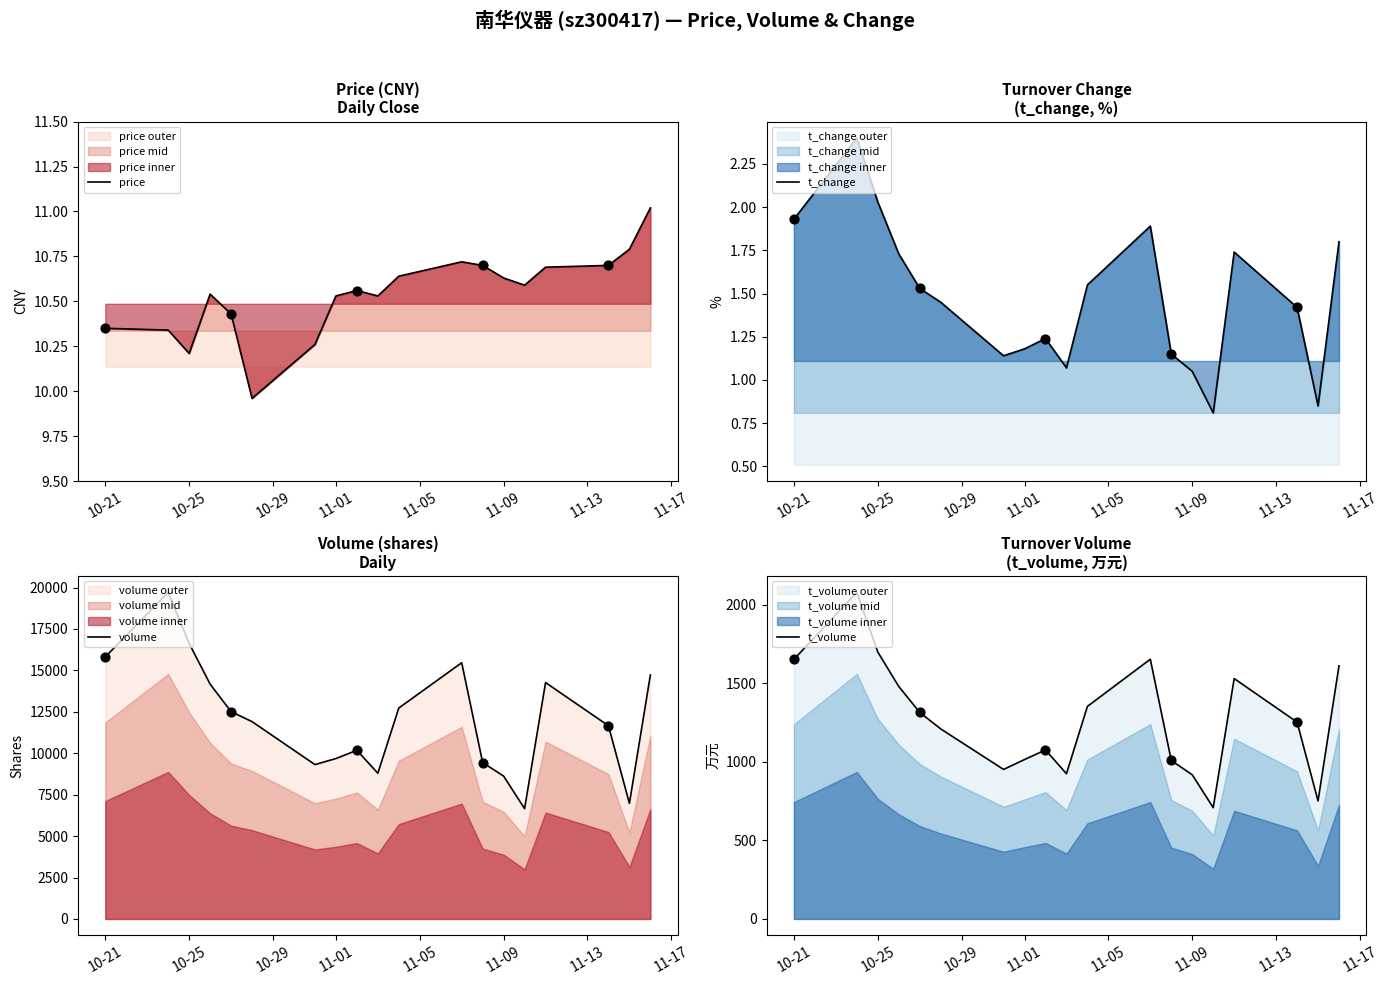

Where does the price series first go above 10?

10-21